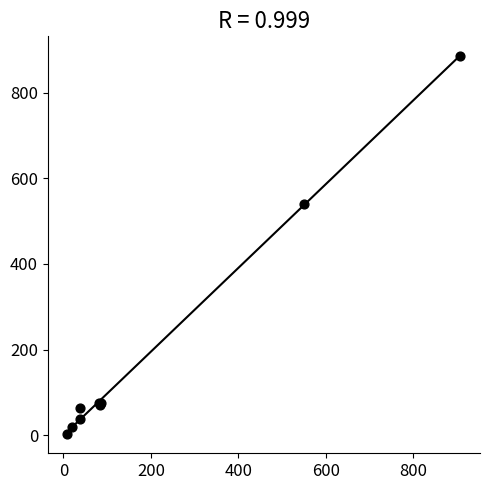

What Y value in the scatter plot is closest to 444?

541